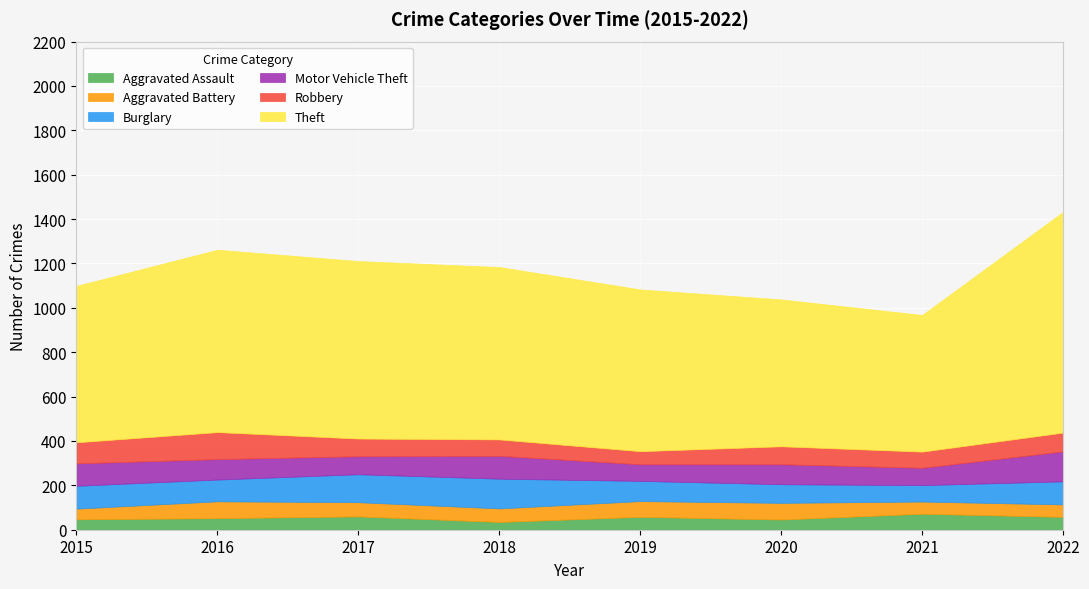

Reading left to right, extract all data points from this chart.

Aggravated Assault: 2015=47	2016=52	2017=60	2018=35	2019=58	2020=46	2021=72	2022=58
Aggravated Battery: 2015=48	2016=76	2017=64	2018=61	2019=71	2020=75	2021=55	2022=56
Burglary: 2015=103	2016=98	2017=126	2018=134	2019=91	2020=84	2021=74	2022=104
Motor Vehicle Theft: 2015=101	2016=92	2017=81	2018=103	2019=75	2020=90	2021=78	2022=135
Robbery: 2015=95	2016=122	2017=80	2018=74	2019=59	2020=81	2021=73	2022=85
Theft: 2015=705	2016=822	2017=800	2018=777	2019=729	2020=662	2021=616	2022=995